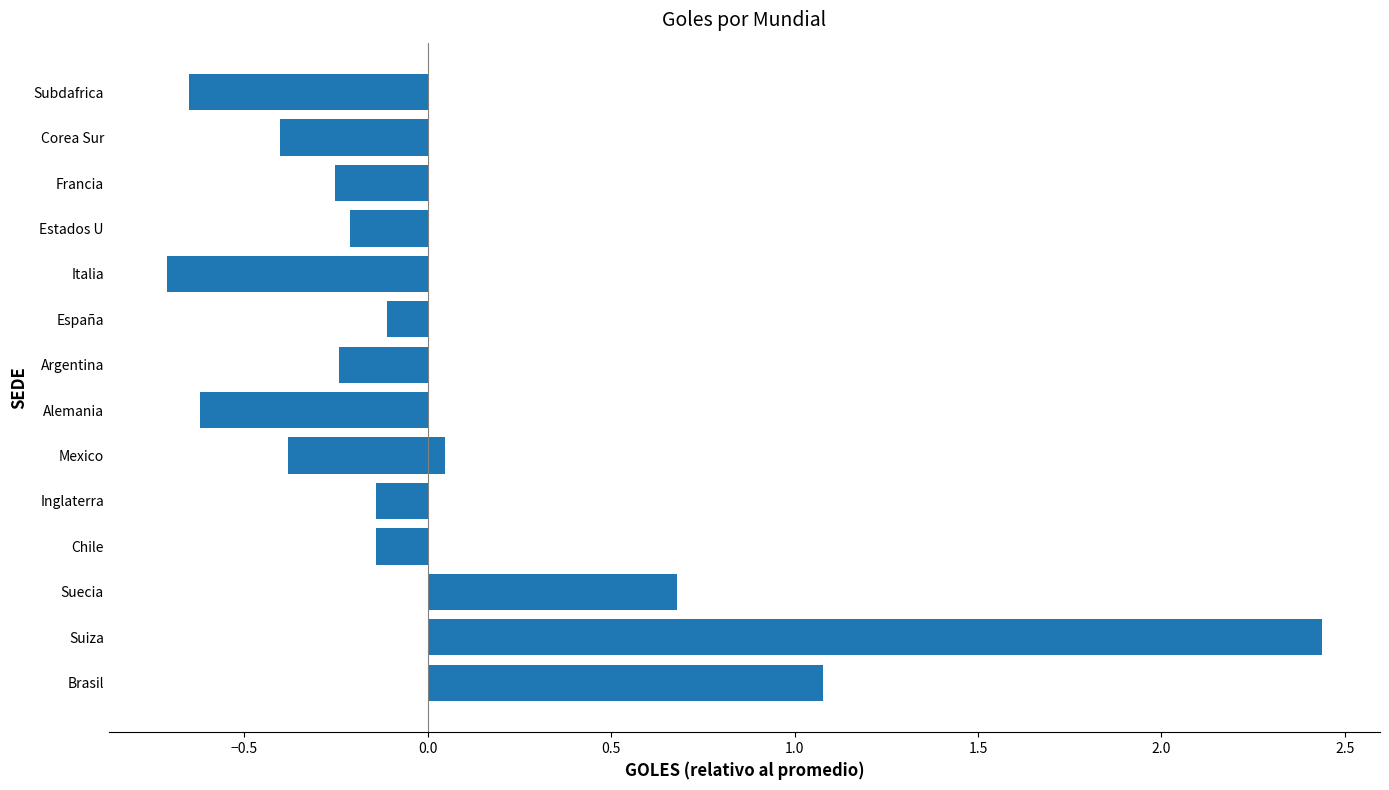

Read the value at Chile.

-0.1